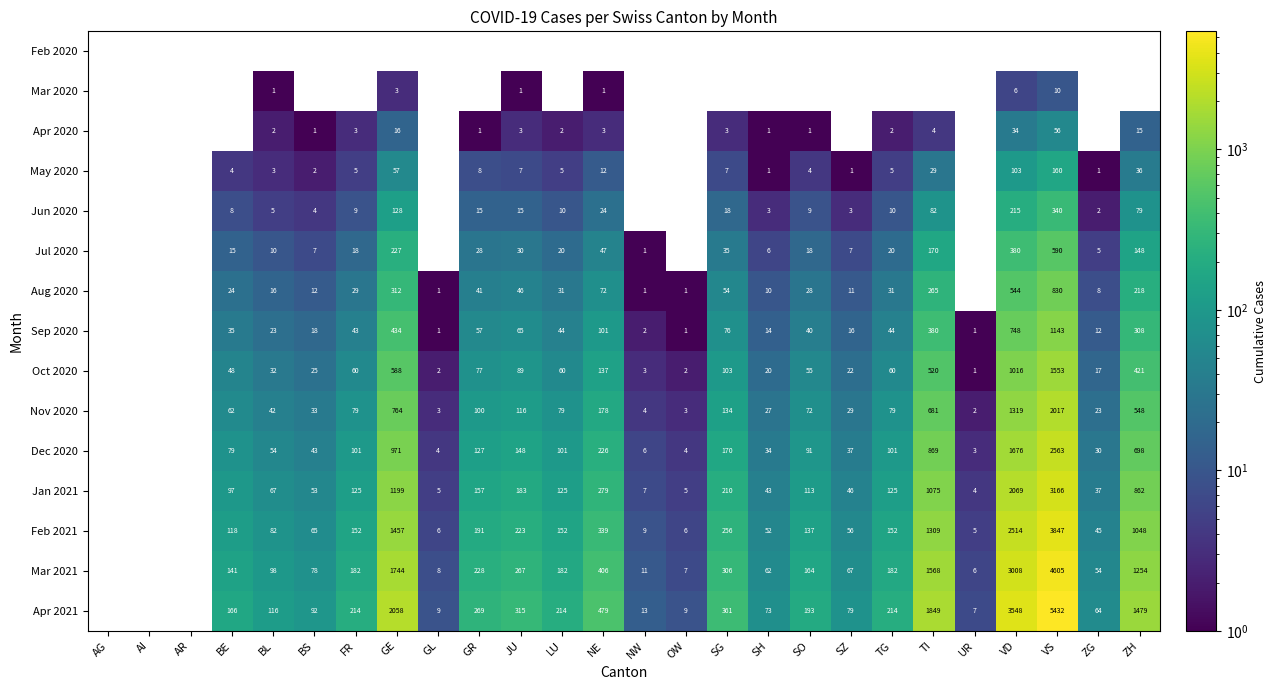

True or false: Sep 2020 has a value of 35 at BE.

True